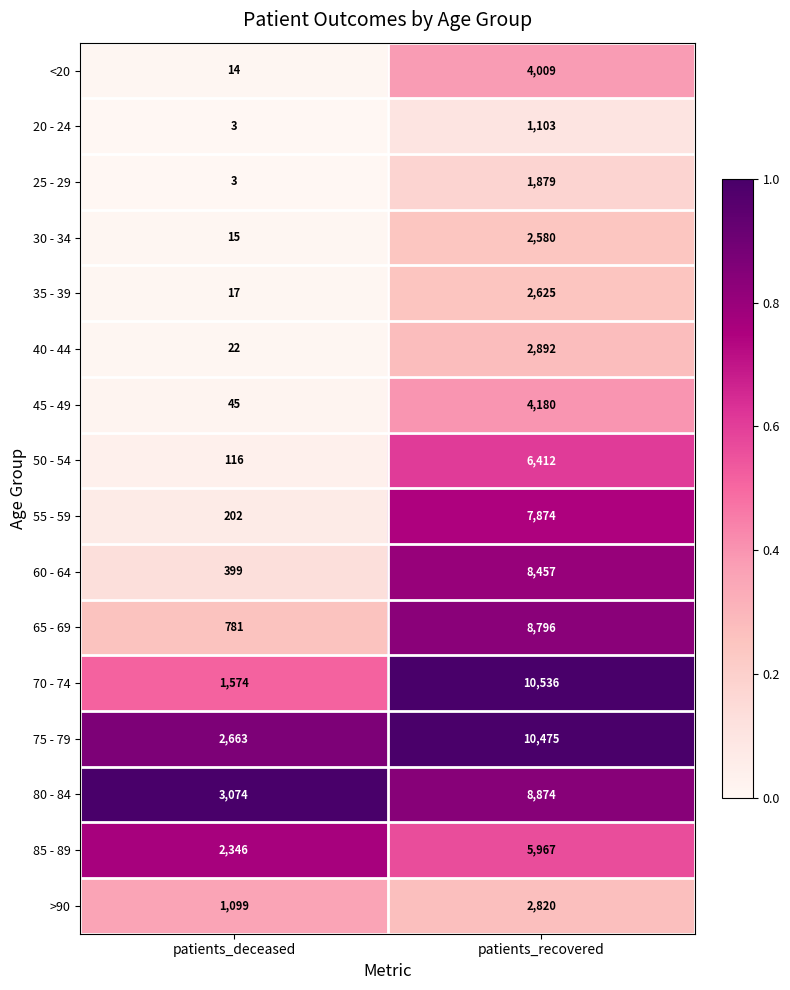

Between patients_deceased and patients_recovered, which series saw the biggest shift?

70 - 74